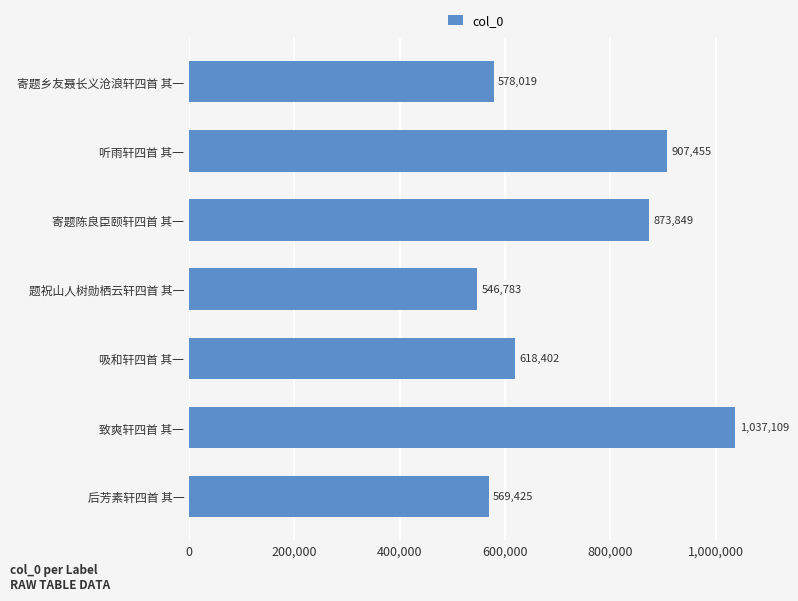

Reading top to bottom, list all the values displayed in this chart.

578019	907455	873849	546783	618402	1037109	569425